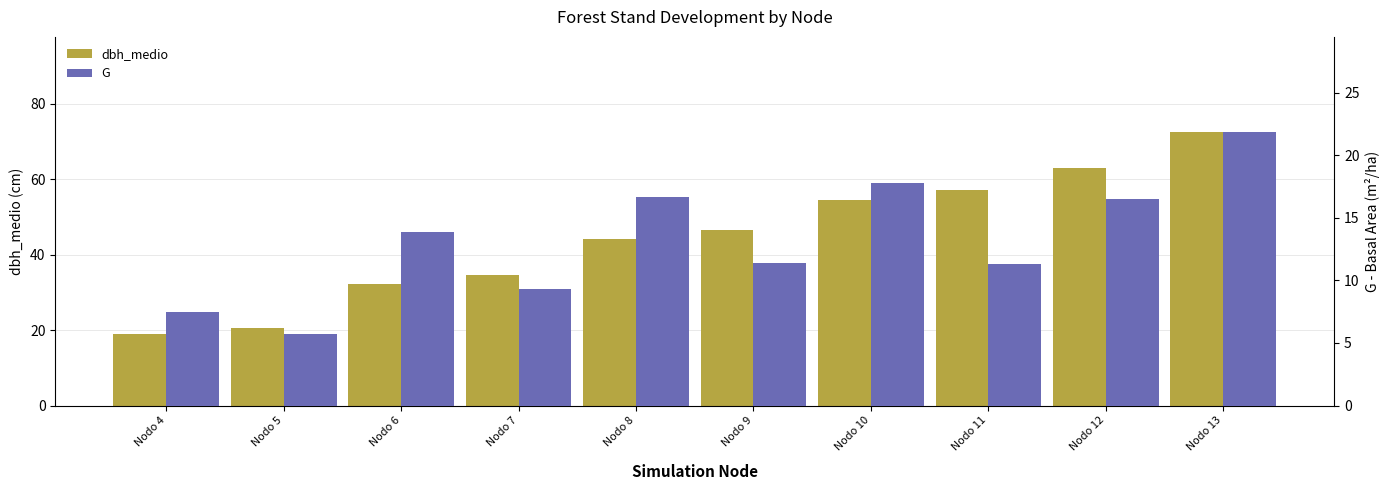

How many bars are there in each group?

2